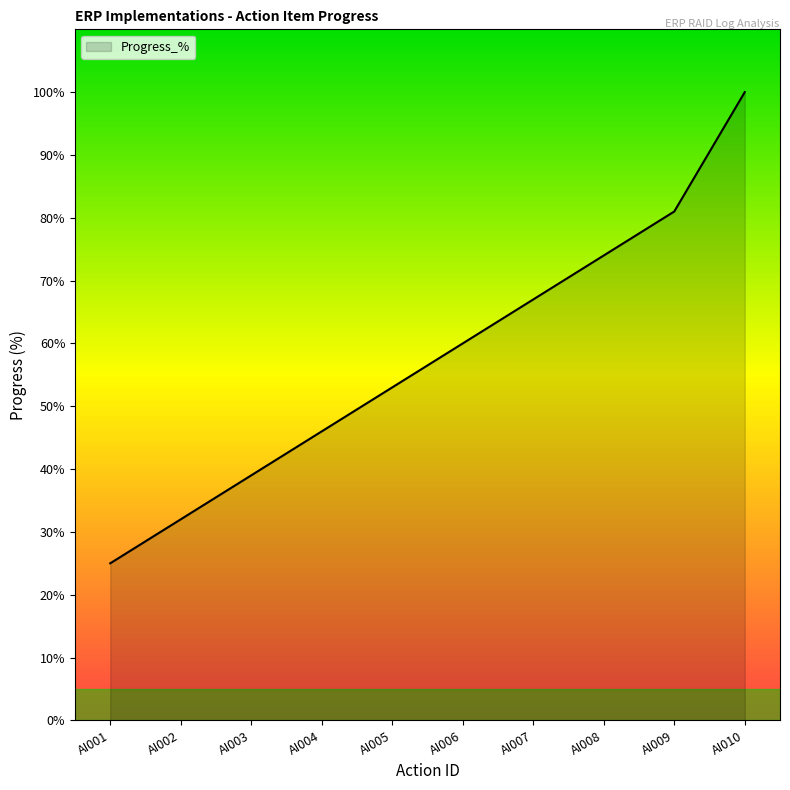

Is it true that the value at AI006 is 40?

False